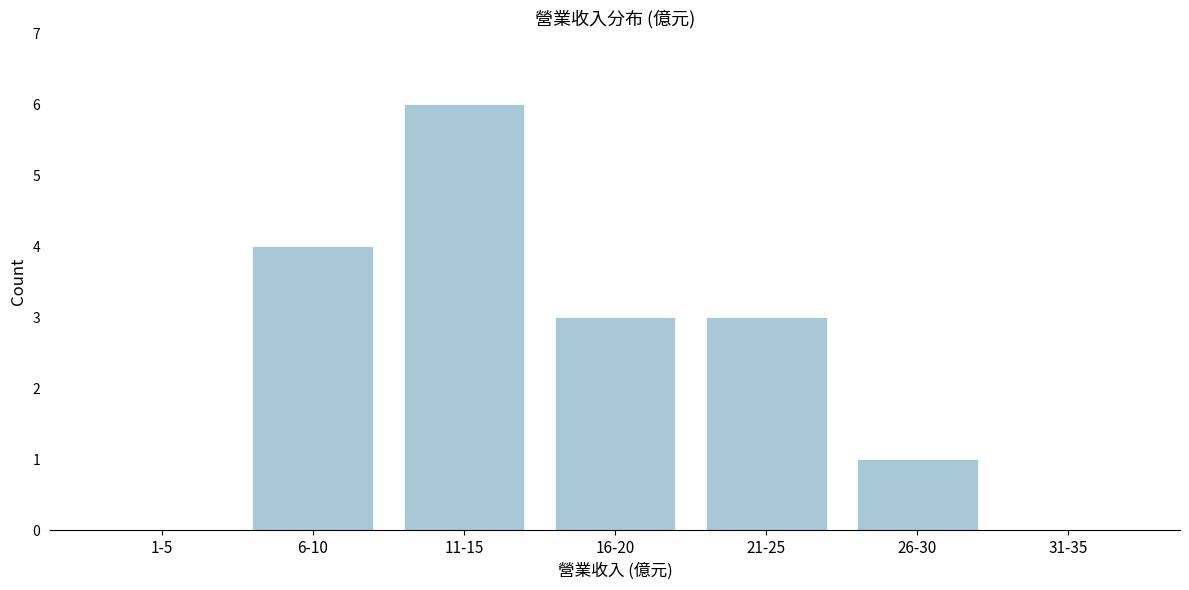

Reading right to left, extract all data points from this chart.

31-35=0	26-30=1	21-25=3	16-20=3	11-15=6	6-10=4	1-5=0